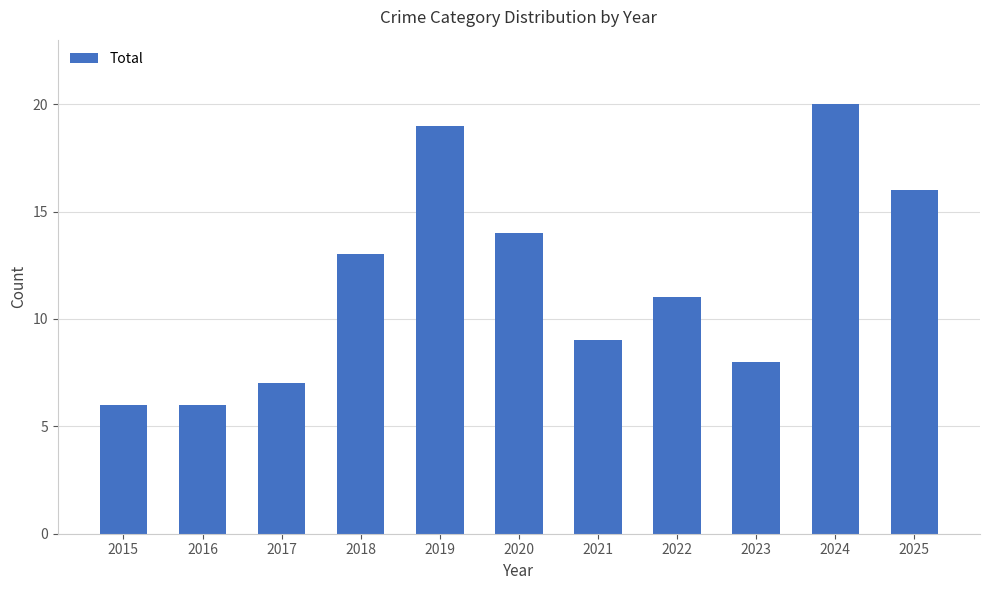

Reading left to right, what are all the values shown in this chart?

2015=6	2016=6	2017=7	2018=13	2019=19	2020=14	2021=9	2022=11	2023=8	2024=20	2025=16